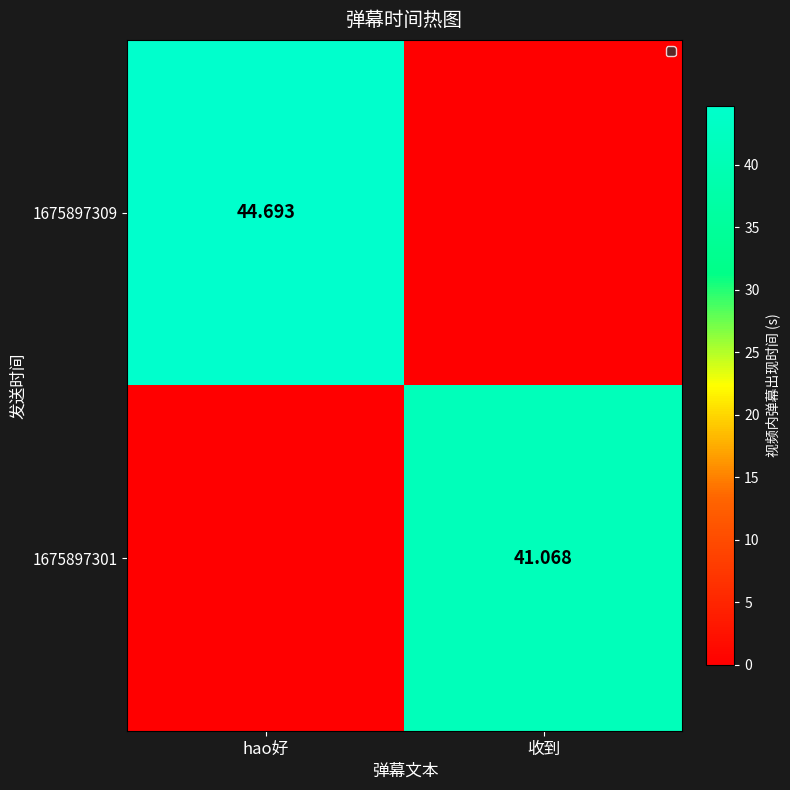

How many values in 1675897301 are above zero?

1